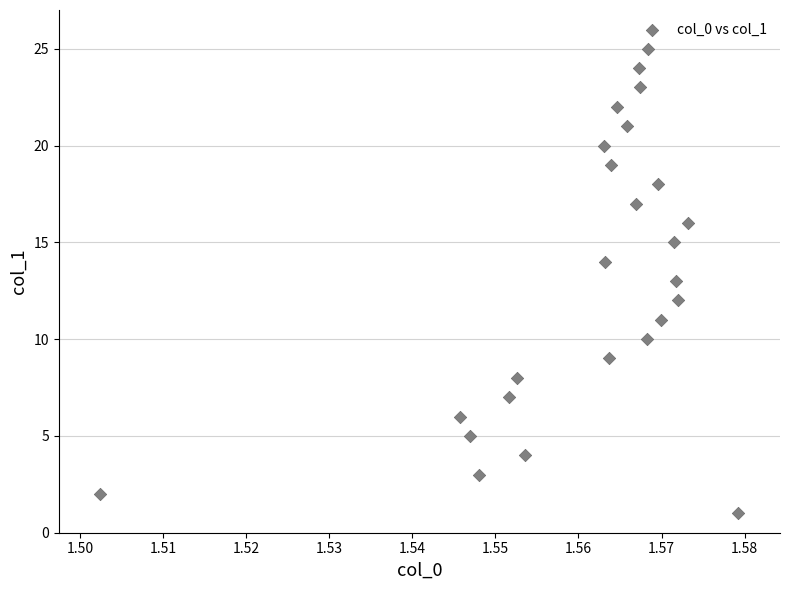

What is the range of Y values (max minus min)?

24